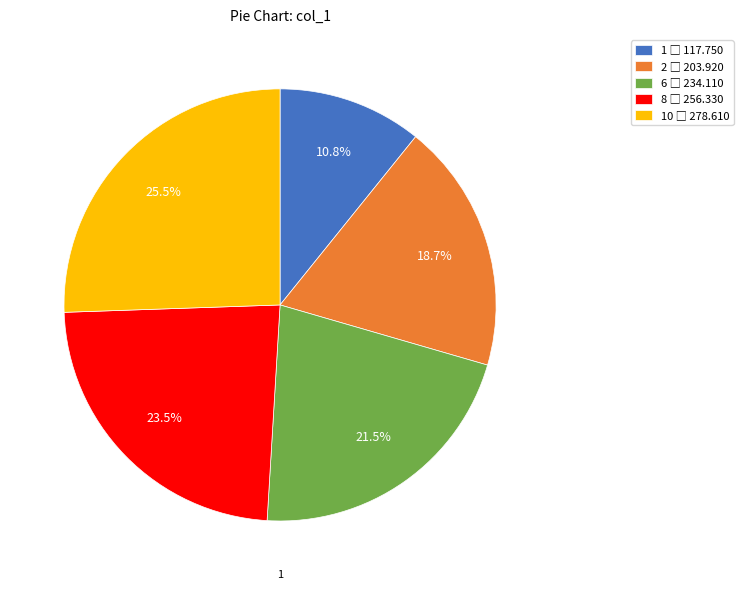

Is there any slice that represents more than half of the pie?

No